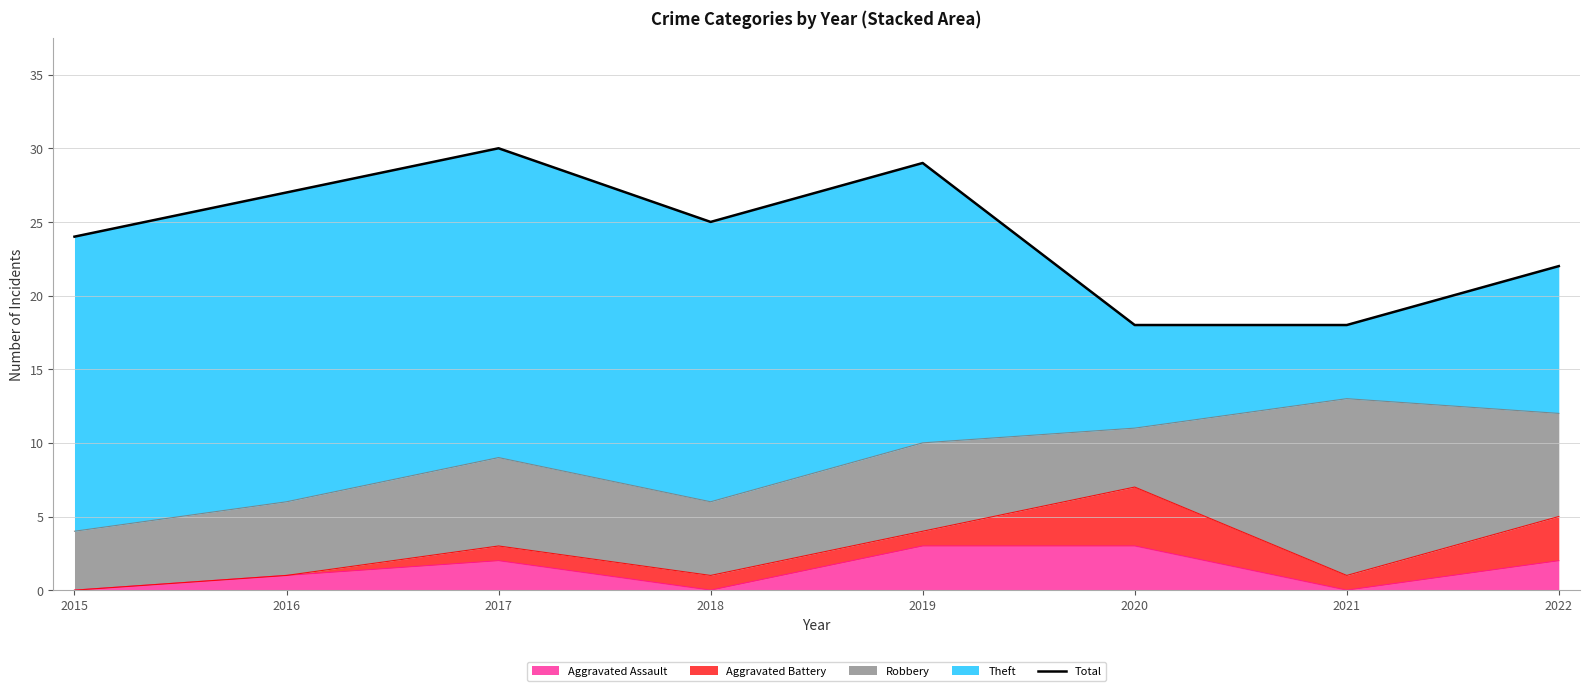

Reading right to left, list all the values displayed in this chart.

22	18	18	29	25	30	27	24